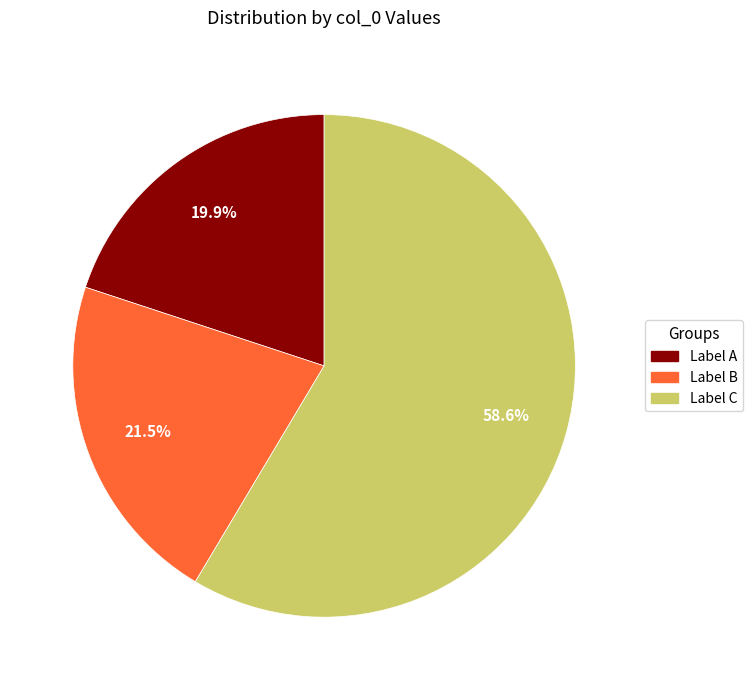

What percentage is NOT represented by Label C?

41.4%